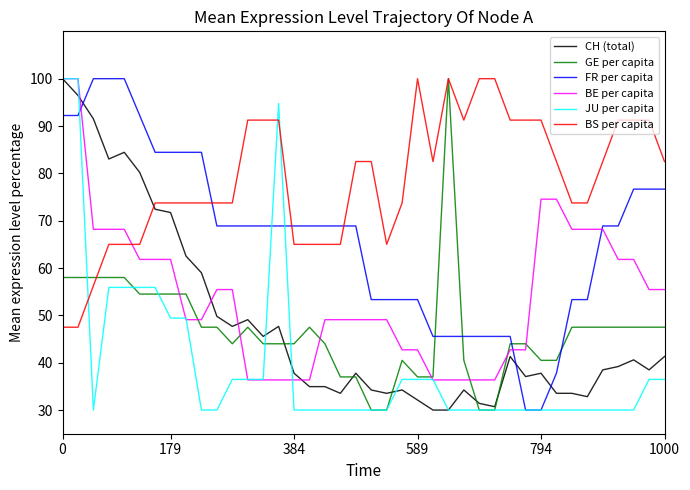

Which series has the largest total across all categories?

BS per capita